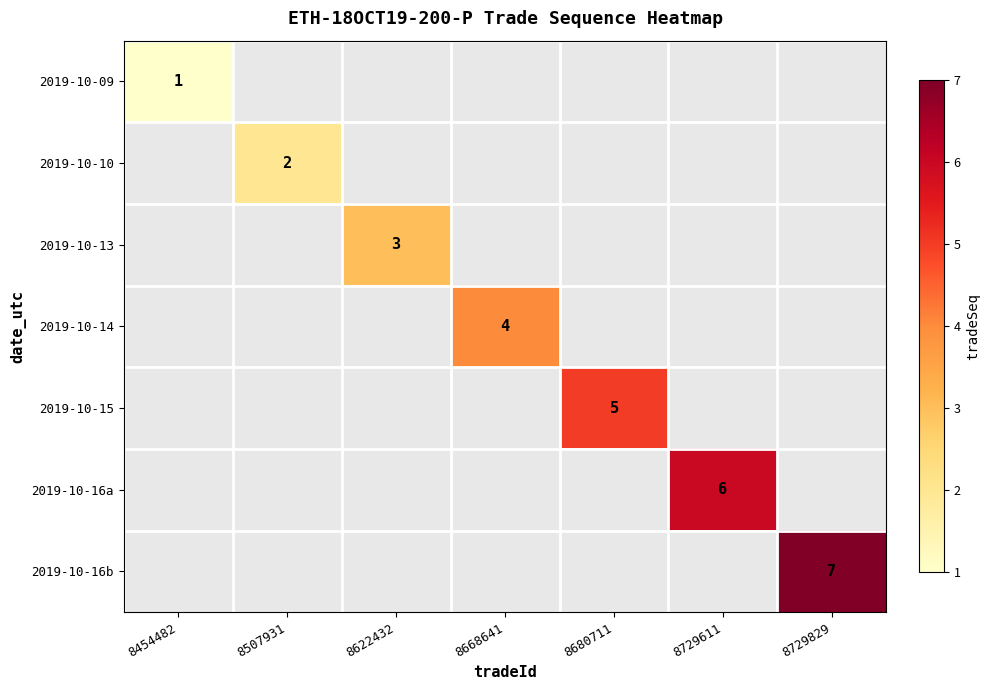

At how many categories does at least one series exceed 3?

4